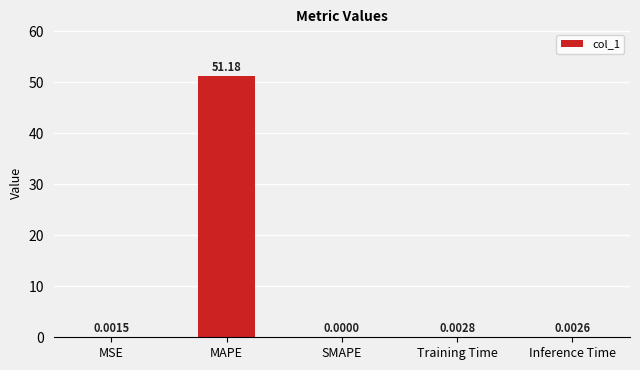

What is the sum of all values?

51.2